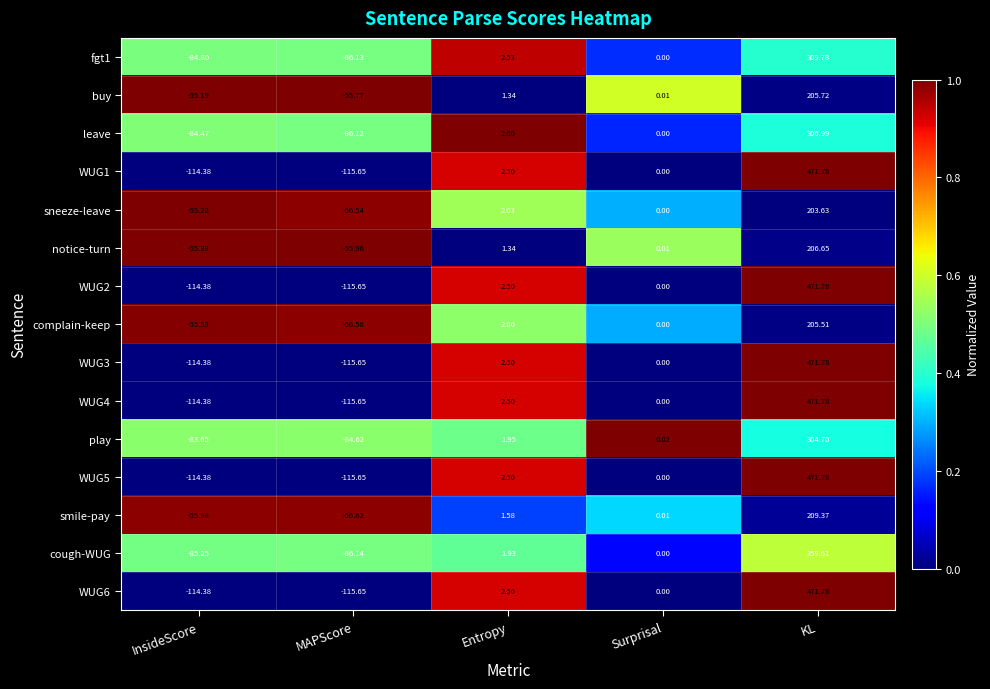

Is the value of cough-WUG at InsideScore greater than the value of sneeze-leave at MAPScore?

No